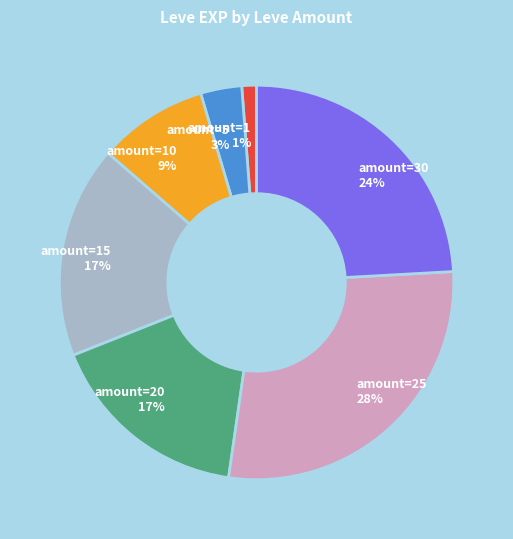

To the nearest percent, what is the difference between the largest and smallest slice percentages?

27%